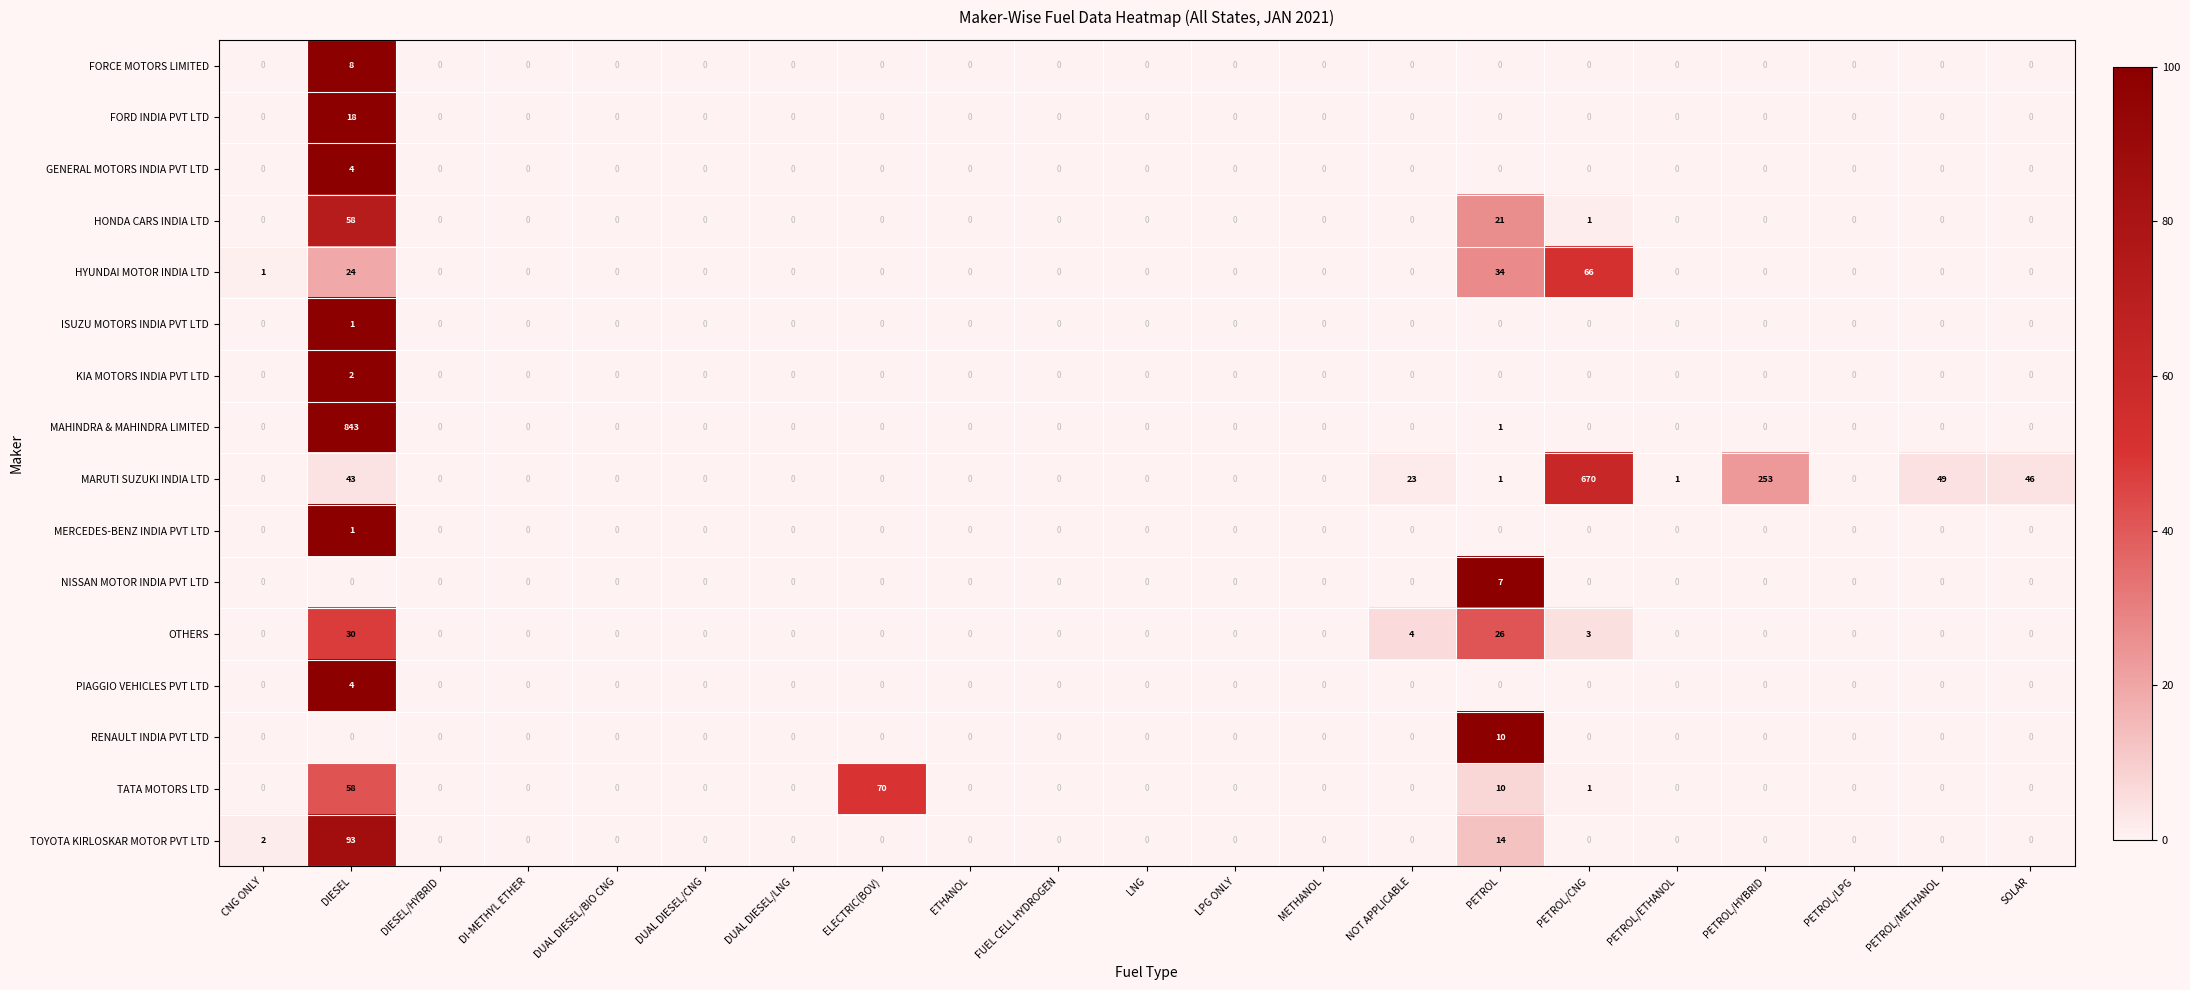

What is the maximum value shown in the chart?

843